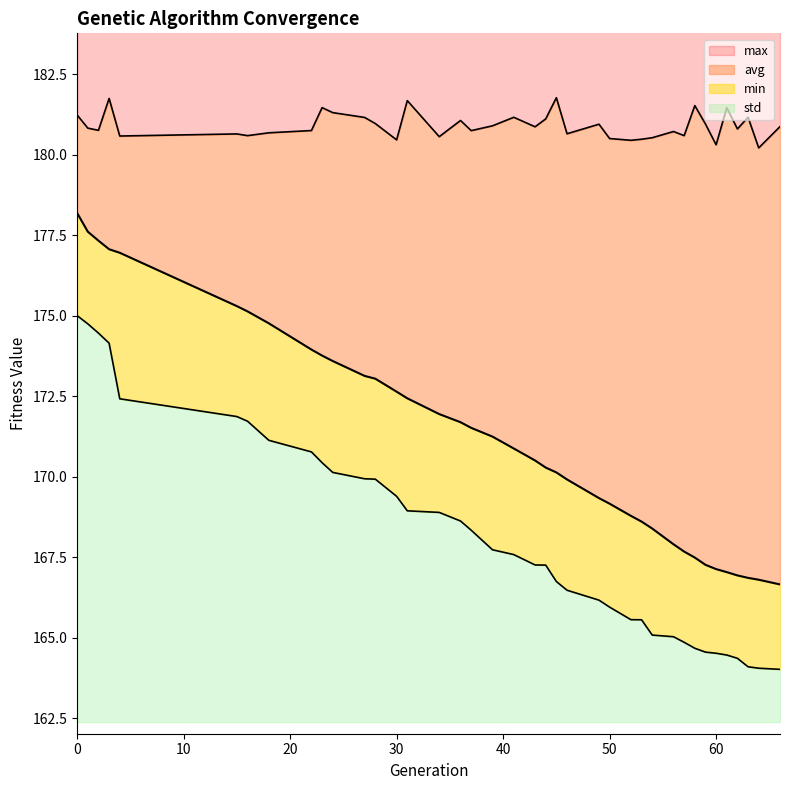

Which series has the widest spread of values?

avg